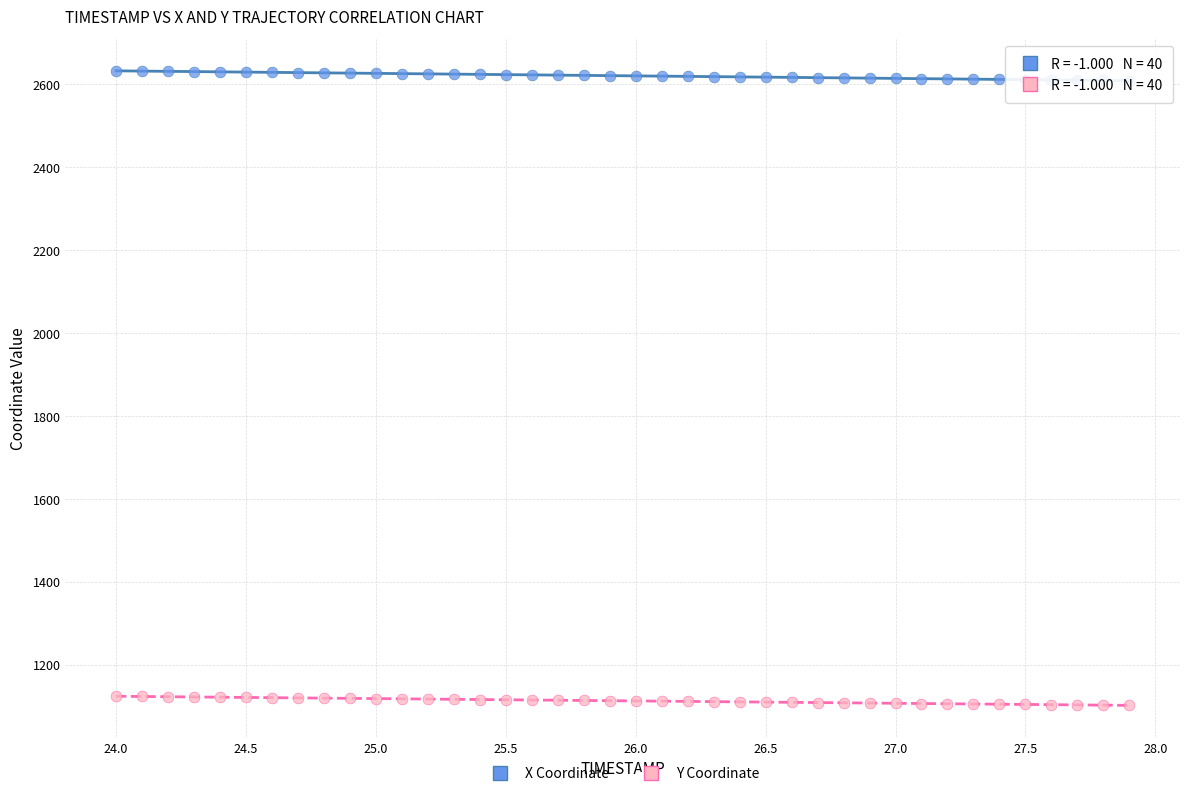

What are all the series names shown in the legend?

X Coordinate, Y Coordinate